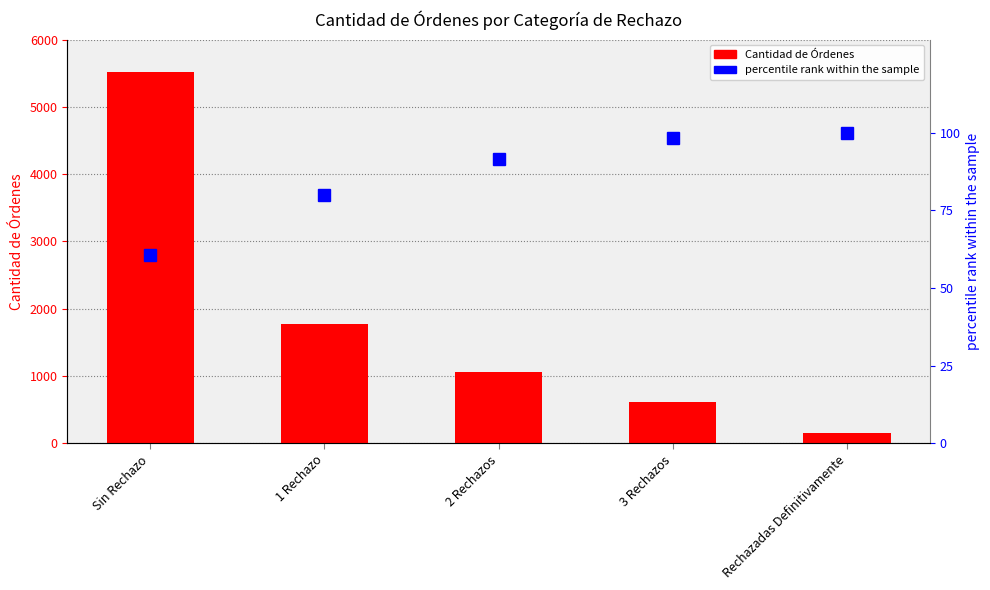

Rank the series by their average value, from lowest to highest.

percentile rank within the sample, Cantidad de Órdenes